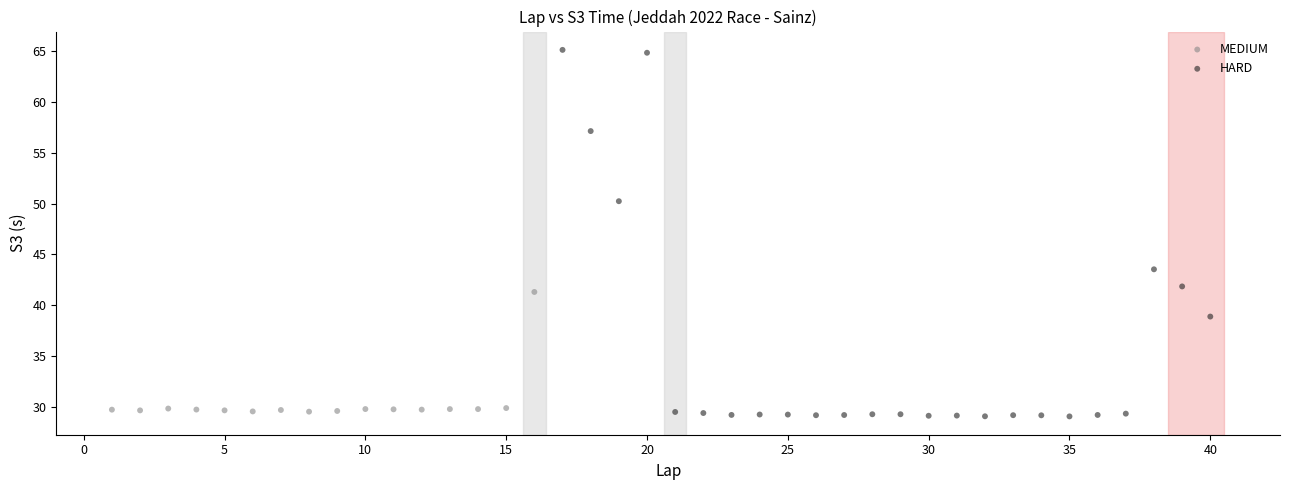

Which series reaches the maximum Y coordinate?

HARD